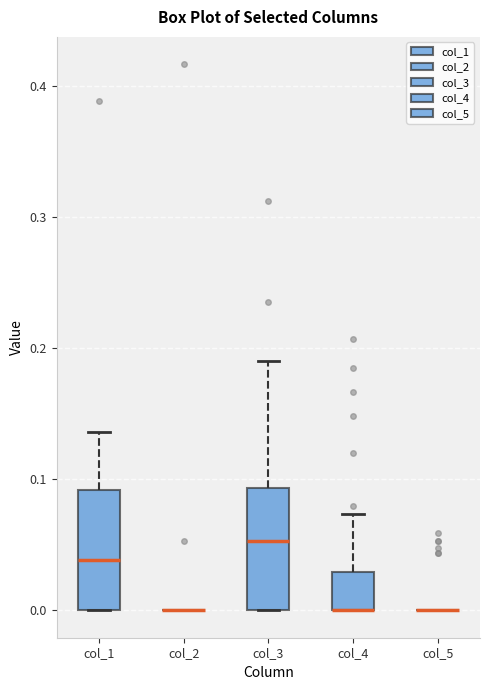

Reading left to right, read every box against the y-axis: the position of its median line, the range the box covers, and the ends of its whiskers. The values are not printed on the chart, so give them approximately, as read against the axis.

col_1: median 0.04, box 0.00 to 0.09, whiskers 0.00 to 0.14
col_2: box collapsed to a line at 0.00, whiskers 0.00 to 0.00
col_3: median 0.05, box 0.00 to 0.09, whiskers 0.00 to 0.19
col_4: median 0.00 (drawn on the box's lower edge), box 0.00 to 0.03, whiskers 0.00 to 0.07
col_5: box collapsed to a line at 0.00, whiskers 0.00 to 0.00